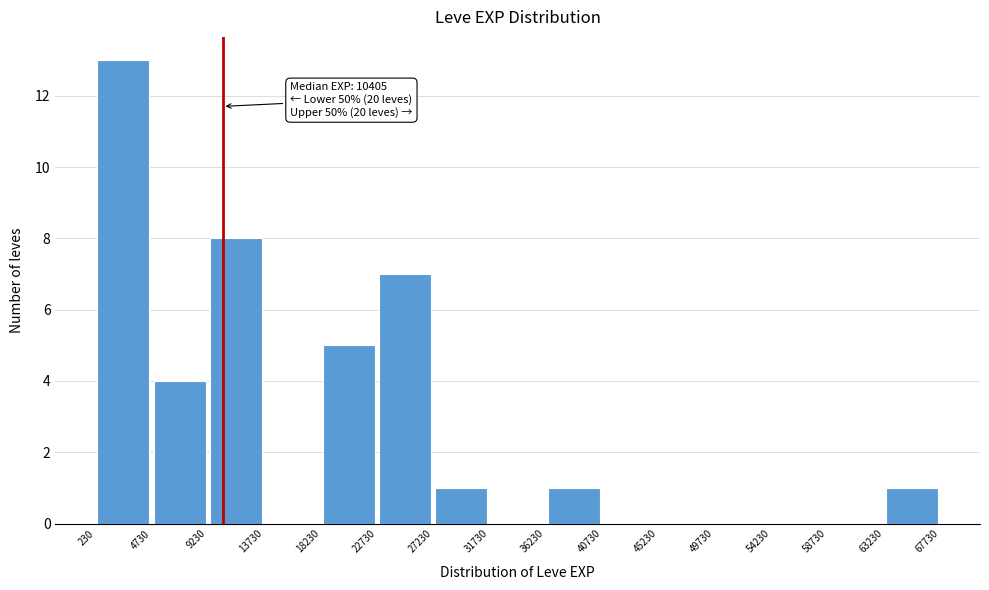

Which range on the x-axis has the tallest bar?

230 to 4730